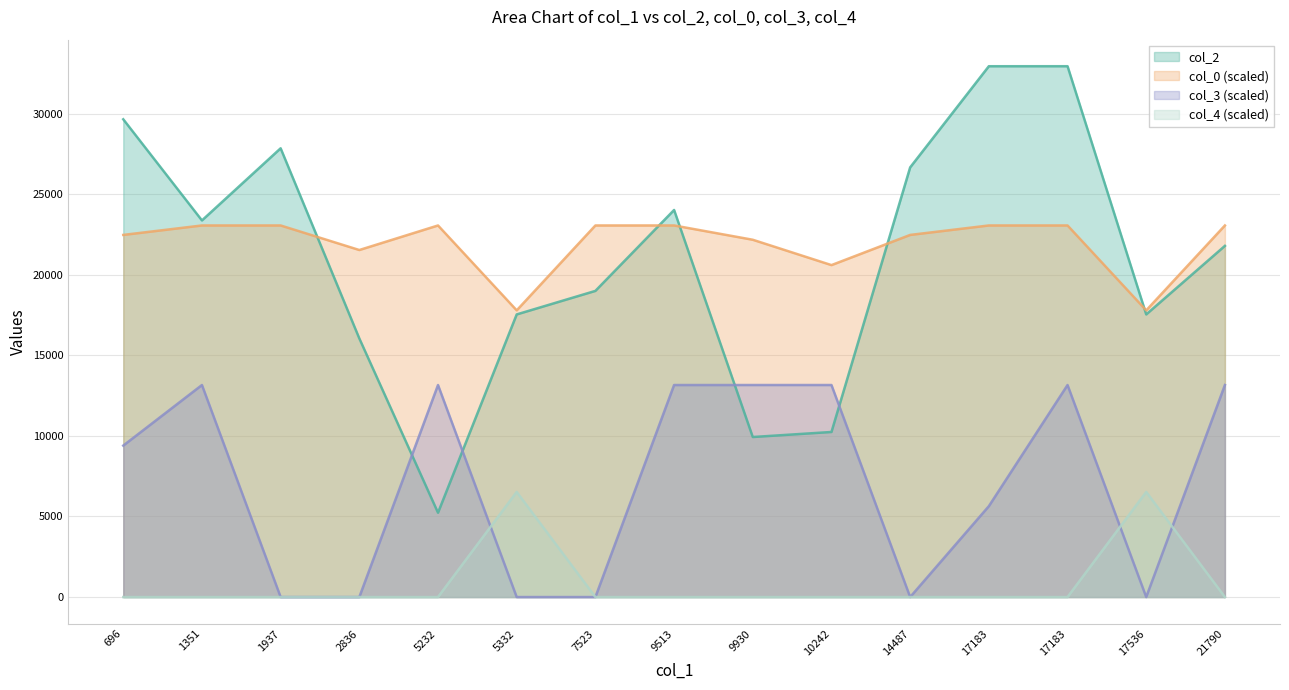

Reading left to right, list all the values displayed in this chart.

col_2: 29644.0	23368.0	27844.0	16046.0	5232.0	17536.0	18996.0	24017.0	9930.0	10242.0	26659.0	32936.0	32937.0	17536.0	21790.0
col_0: 22469.0	23055.9	23055.9	21532.8	23055.9	17787.9	23055.9	23055.9	22169.1	20596.6	22469.0	23055.9	23055.9	17787.9	23055.9
col_3: 9397.1	13156.0	0.0	0.0	13156.0	0.0	0.0	13156.0	13156.0	13156.0	0.0	5638.3	13156.0	0.0	13156.0
col_4: 0.0	0.0	0.0	0.0	0.0	6522.2	0.0	0.0	0.0	0.0	0.0	0.0	0.0	6522.2	0.0